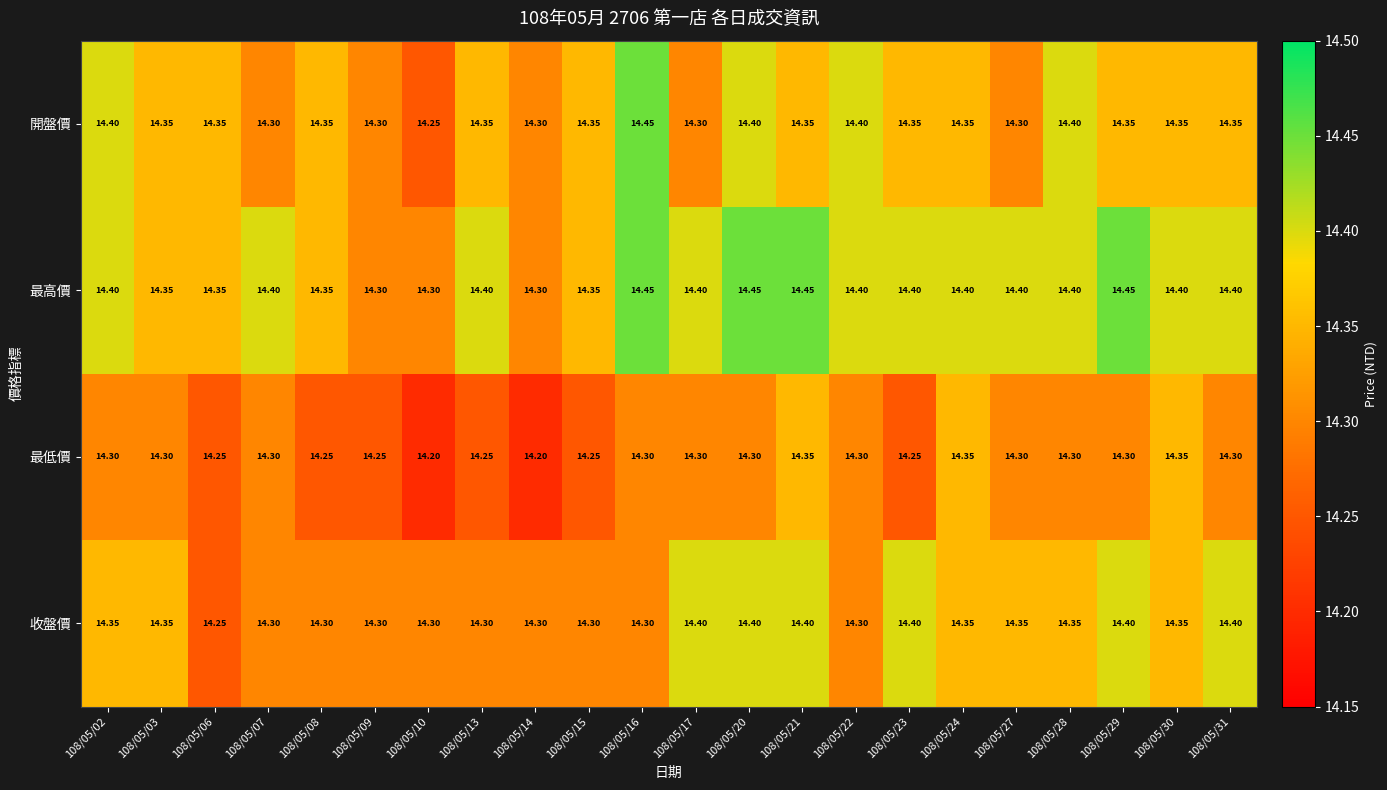

Which series changed the most between 108/05/17 and 108/05/28?

開盤價